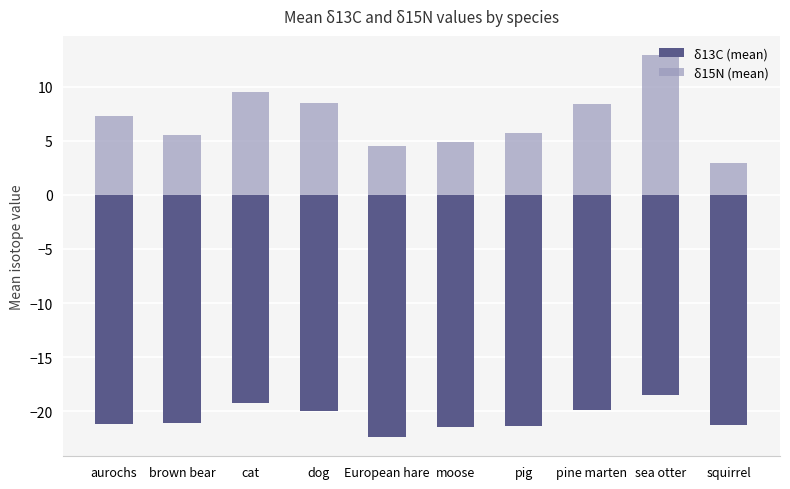

What is the average value of the δ15N (mean) series?

7.0